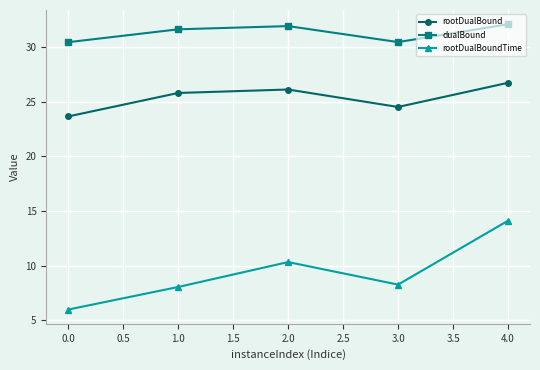

What value does the rootDualBound series have at 3.0?

24.5